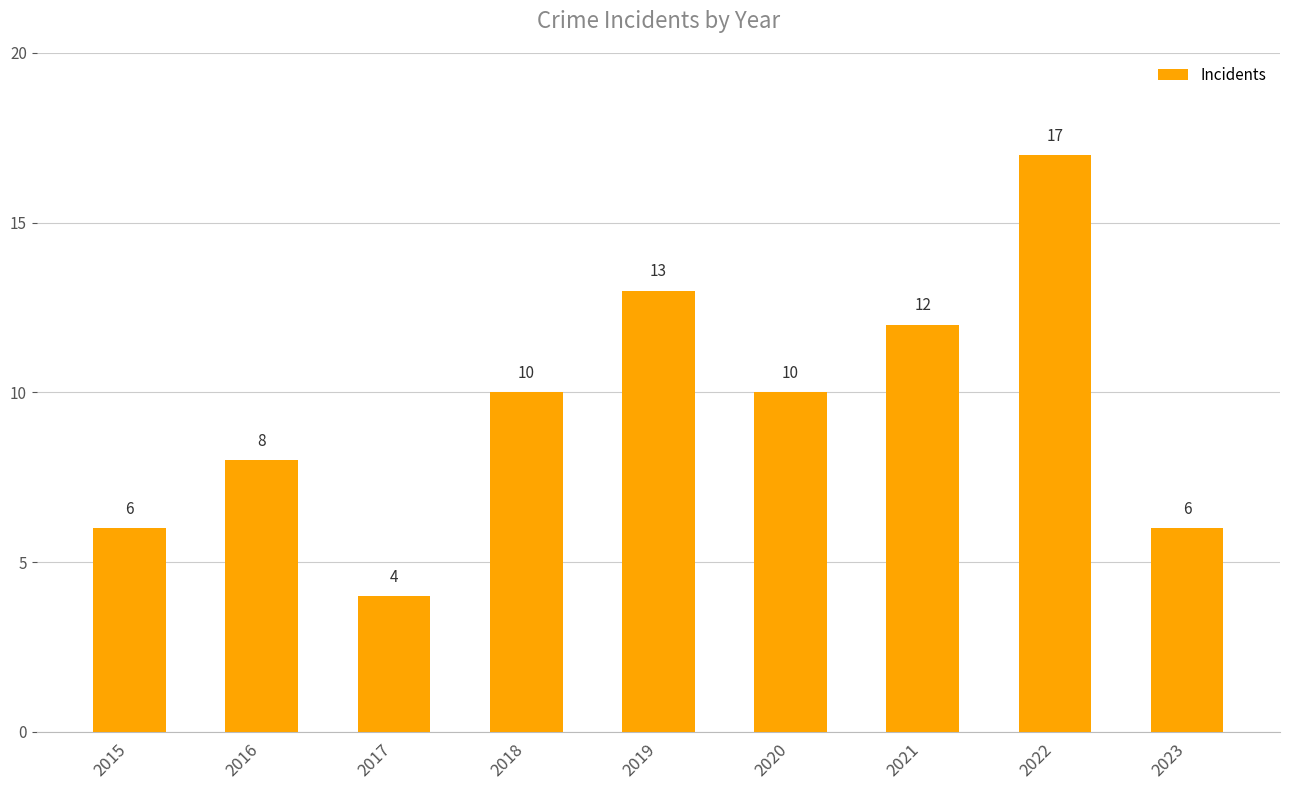

What is the change in value from 2020 to 2022?

+7